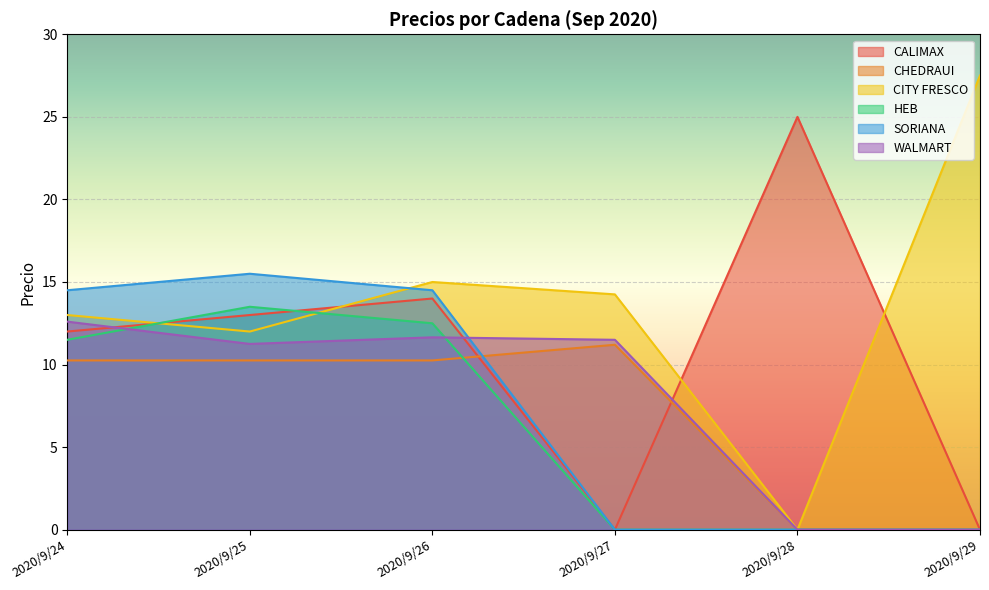

What is the sum of all HEB values?

37.5